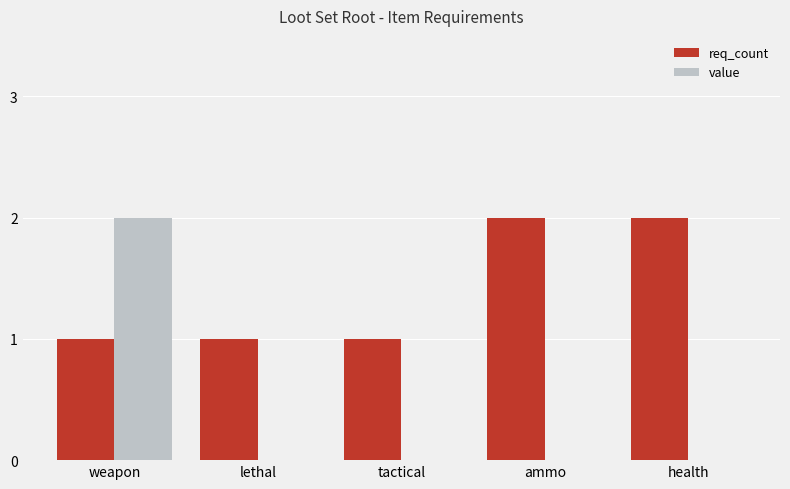

Which series has the largest total across all categories?

req_count